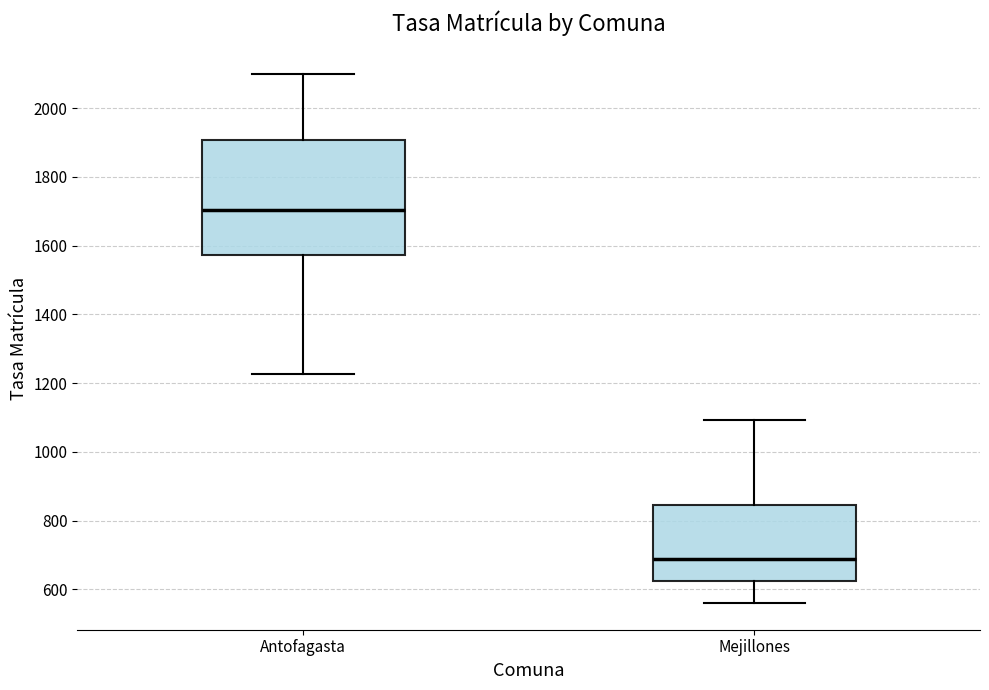

Comparing the boxes themselves (not the whiskers), which one is the tallest?

Antofagasta